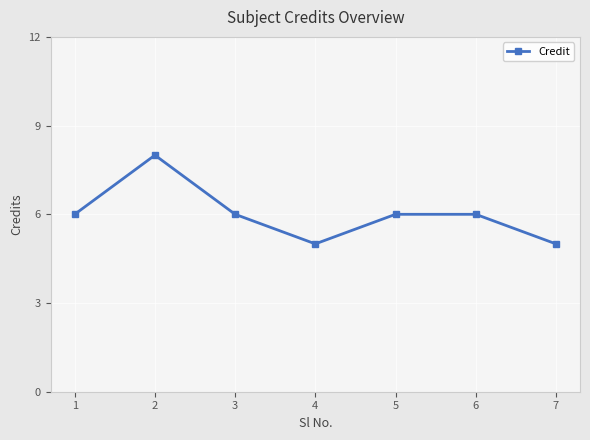

True or false: the data shows 3 at 3.

False